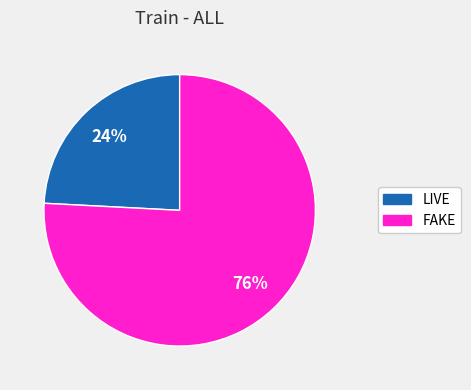

Is the sum of FAKE and LIVE greater than half?

Yes